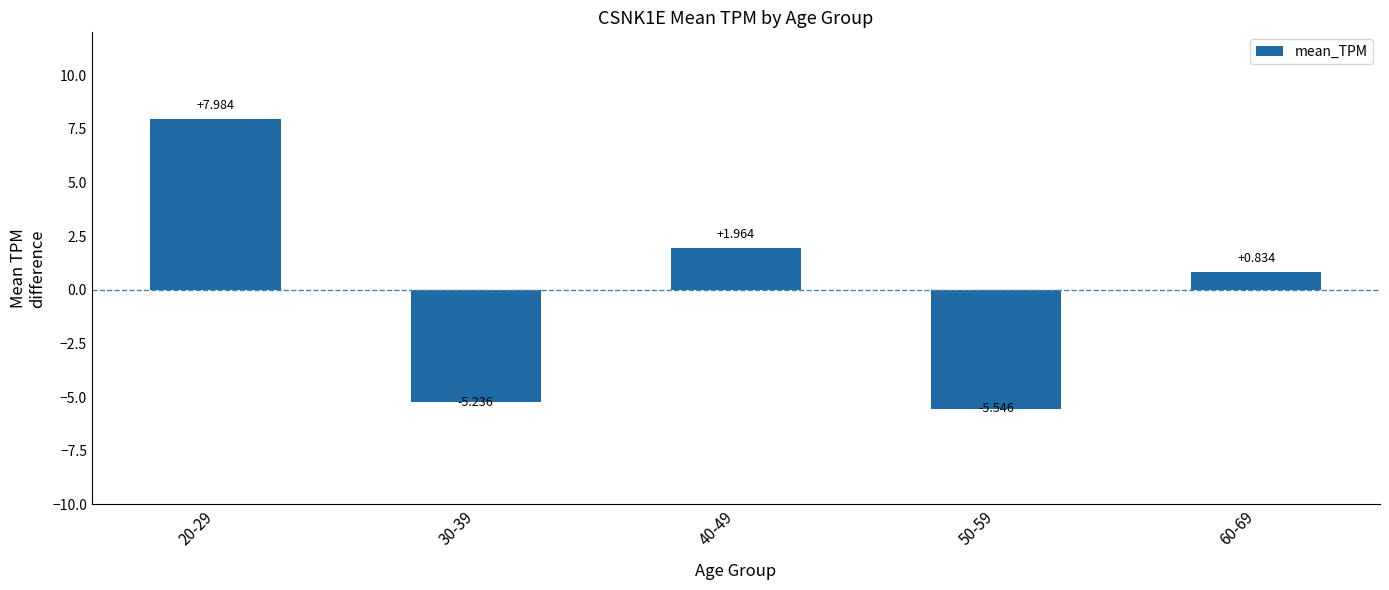

What is the change in value from 30-39 to 60-69?

+6.1